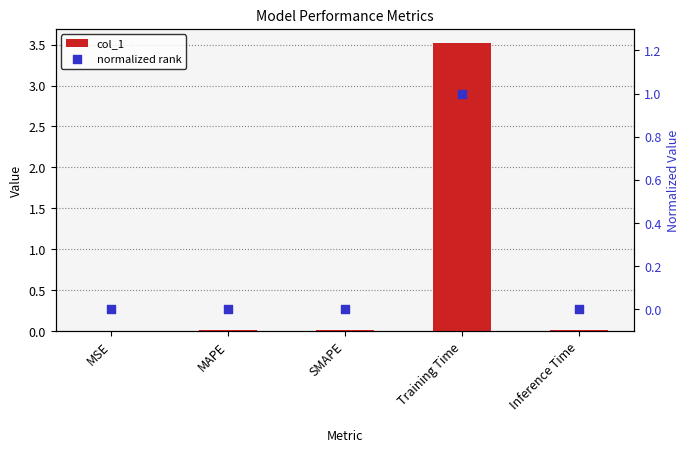

Which series has the largest total across all categories?

col_1